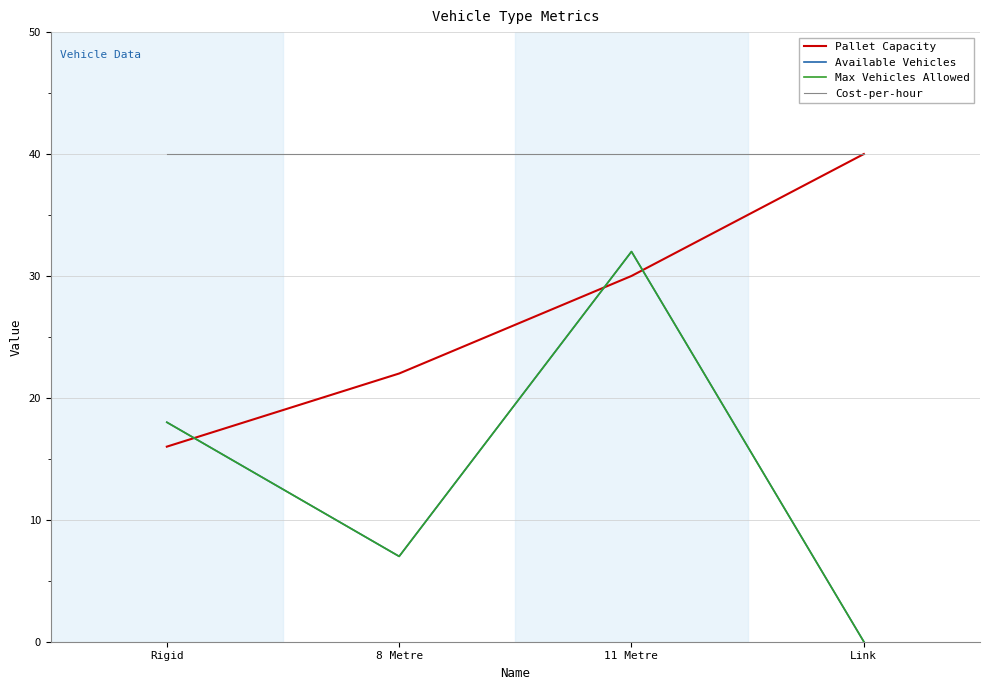

Reading left to right, extract all data points from this chart.

Pallet Capacity: 16	22	30	40
Available Vehicles: 18	7	32	0
Max Vehicles Allowed: 18	7	32	0
Cost-per-hour: 40	40	40	40